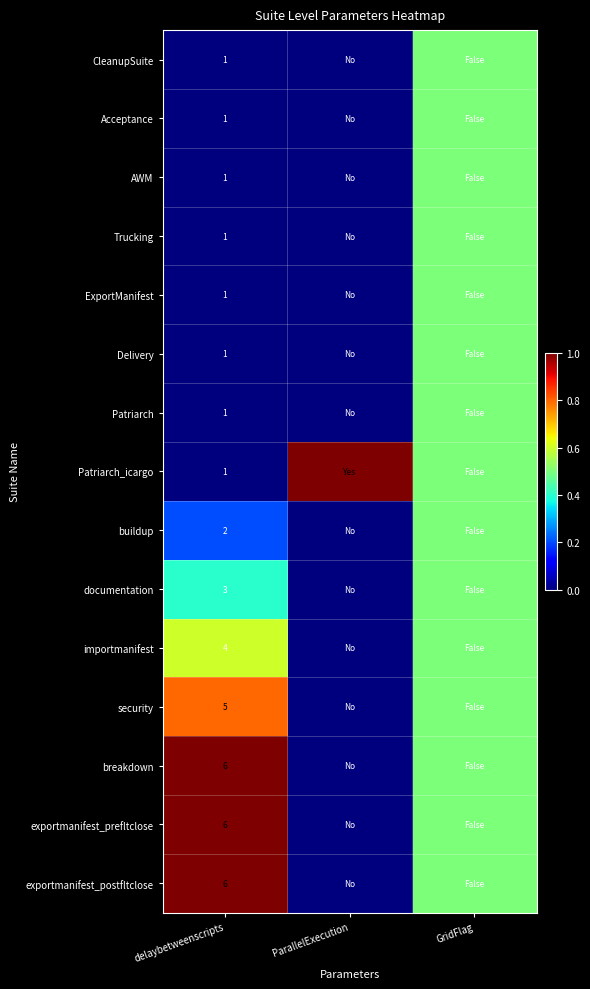

At how many categories does at least one series exceed 0?

3